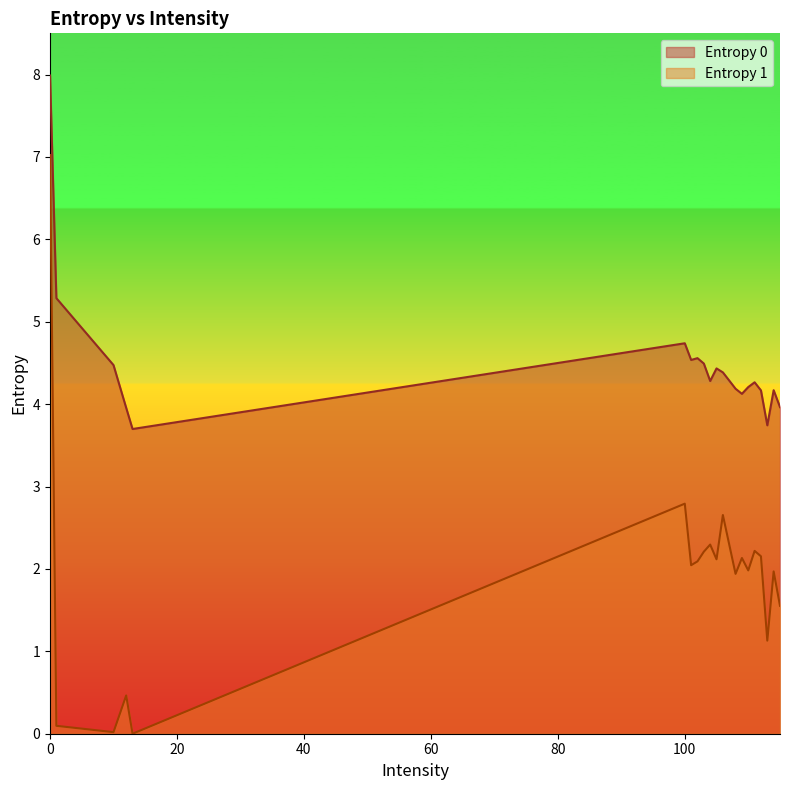

Which series changed the most between 12 and 108?

Entropy 1